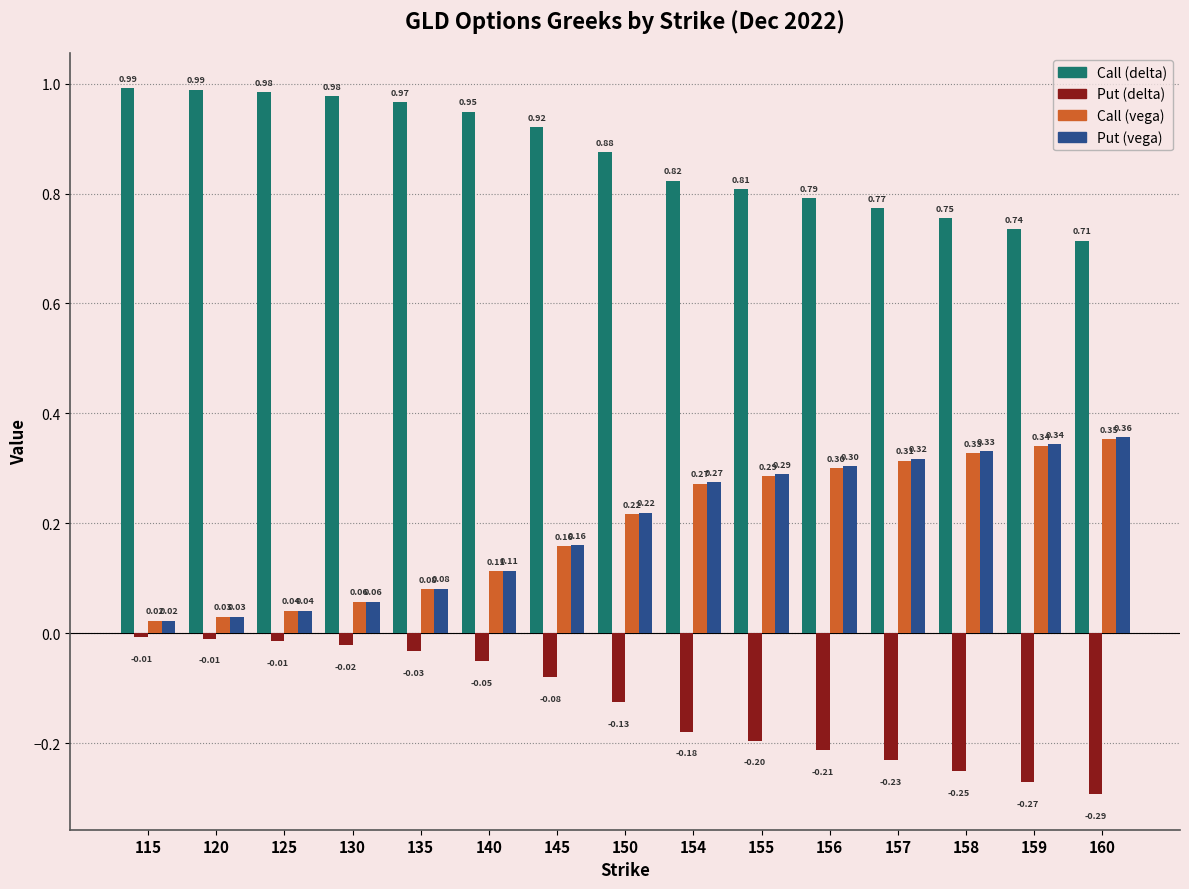

What is the difference between the maximum and minimum values in the Call (delta) series?

0.3